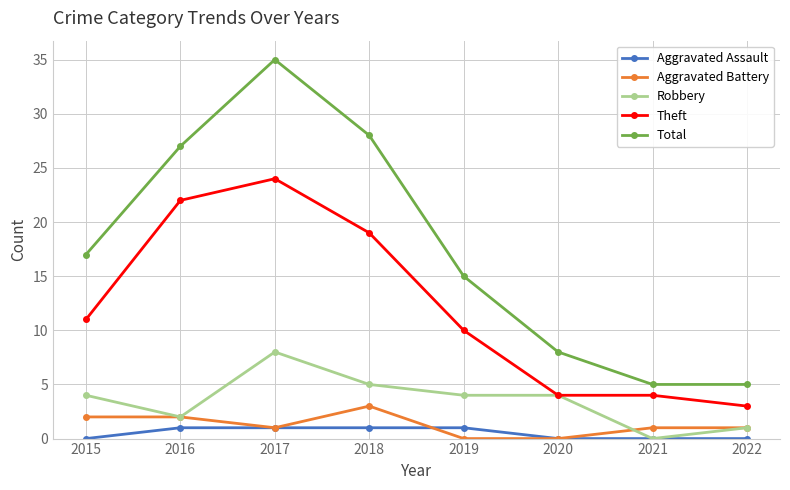

What is the average value of the Theft series?

12